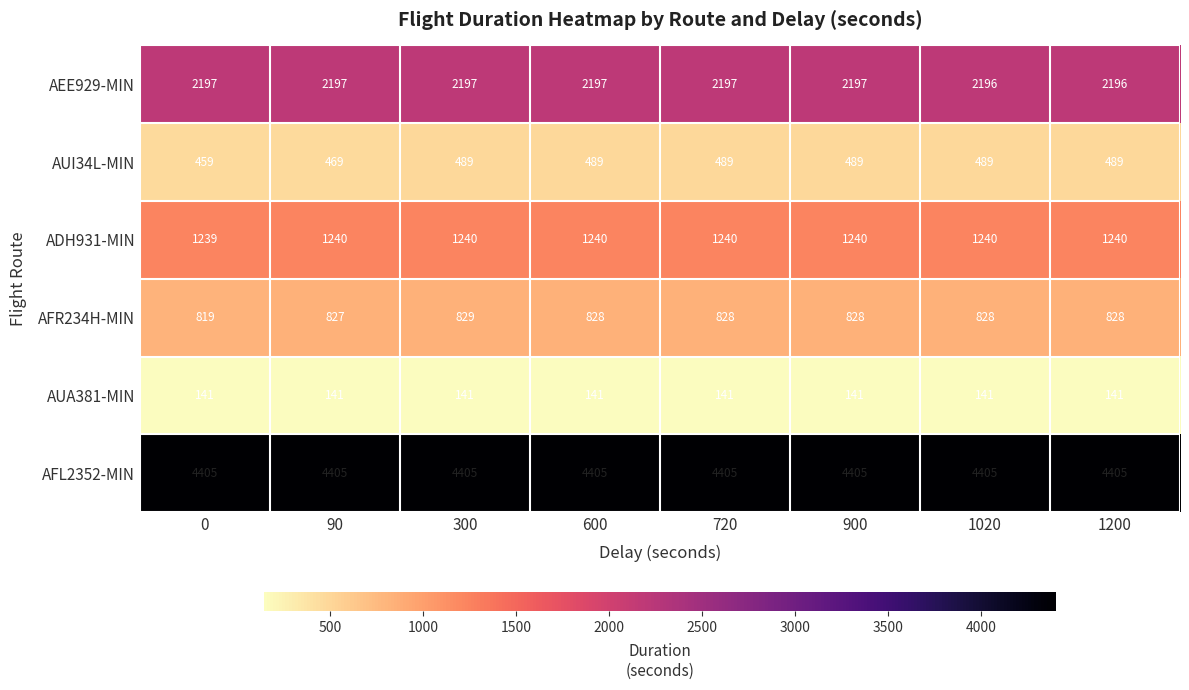

The value of AFL2352-MIN at 0 is 4405. True or false?

True